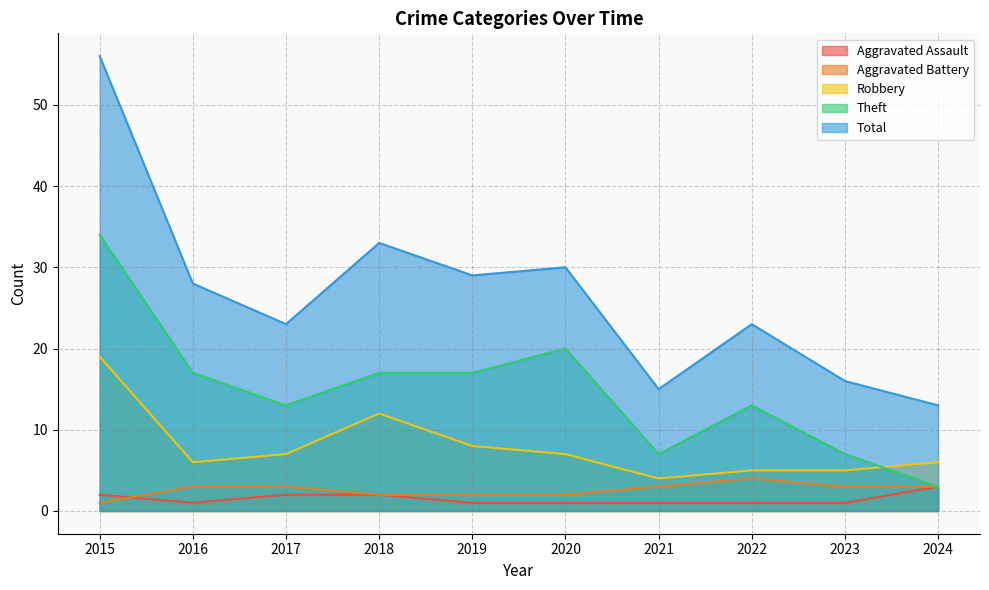

True or false: Theft and Aggravated Battery cross at least once.

False